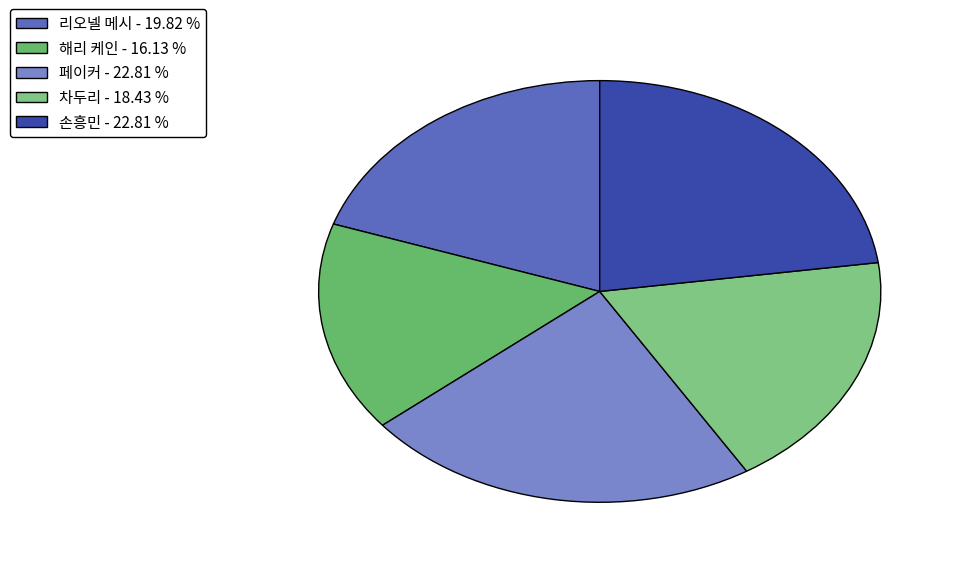

True or false: 페이커 accounts for 33% of the total.

False